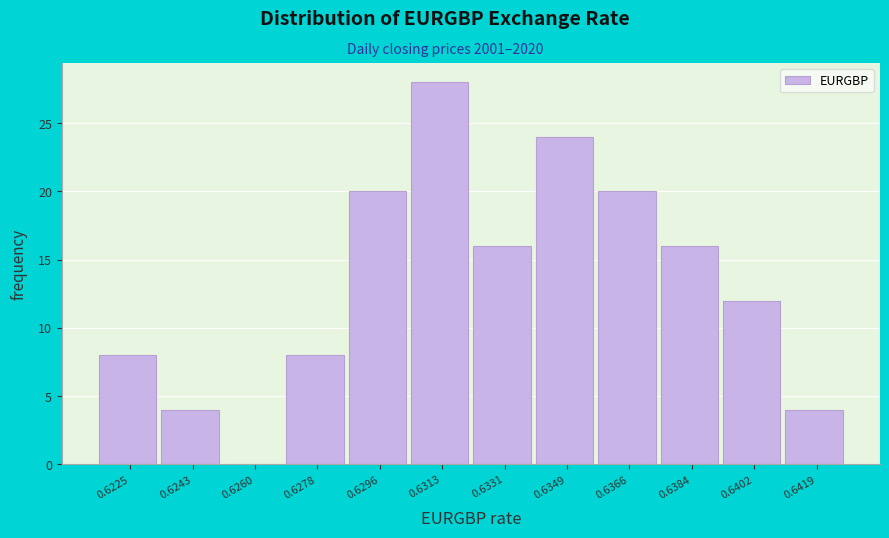

Reading left to right, extract all data points from this chart.

0.6225=8	0.6243=4	0.6260=0	0.6278=8	0.6296=20	0.6313=28	0.6331=16	0.6349=24	0.6366=20	0.6384=16	0.6402=12	0.6419=4